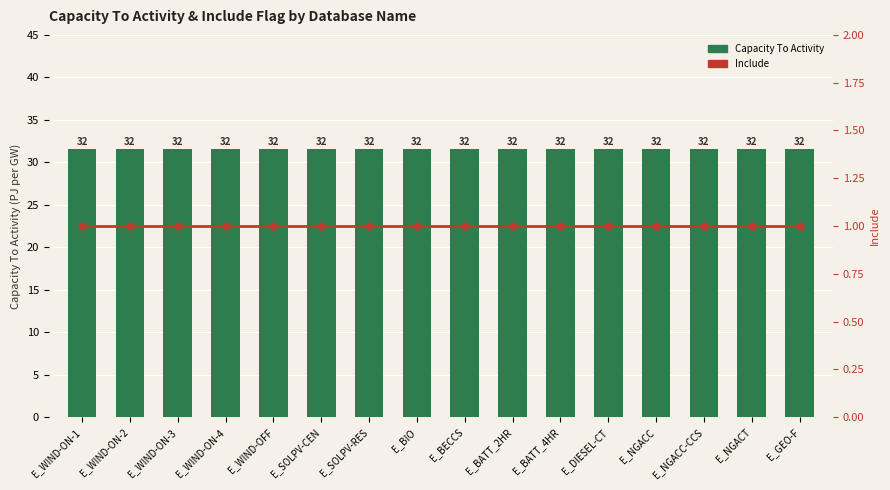

Are the bars horizontal?

No